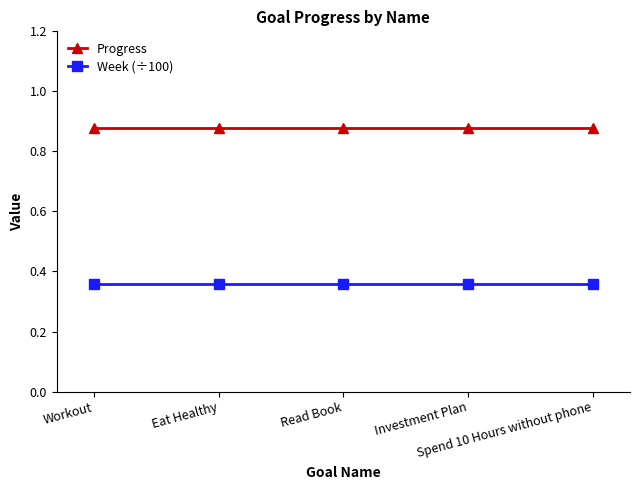

Count the number of data series in this chart.

2